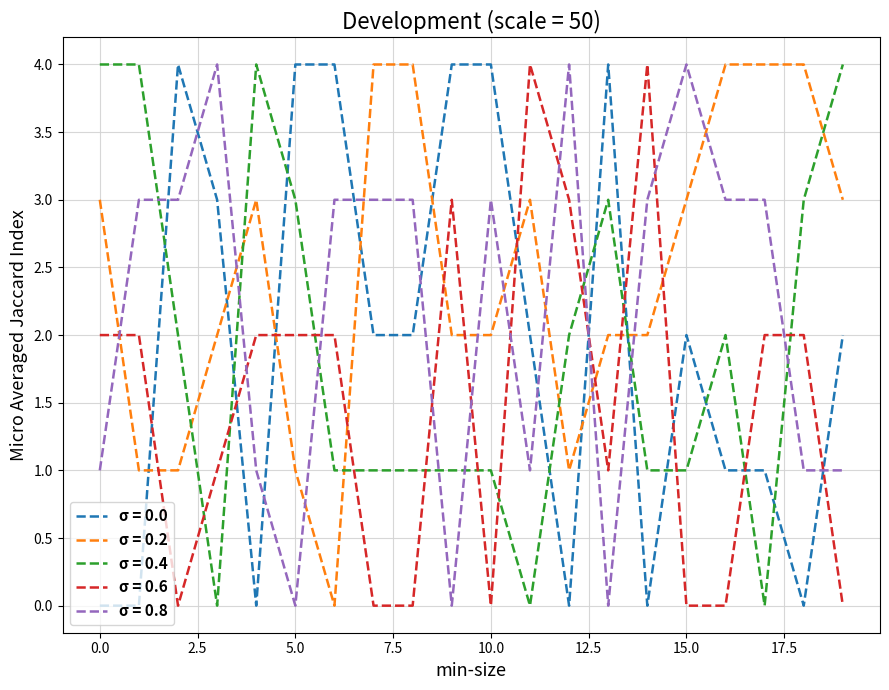

What is the highest value of the σ = 0.4 series?

4